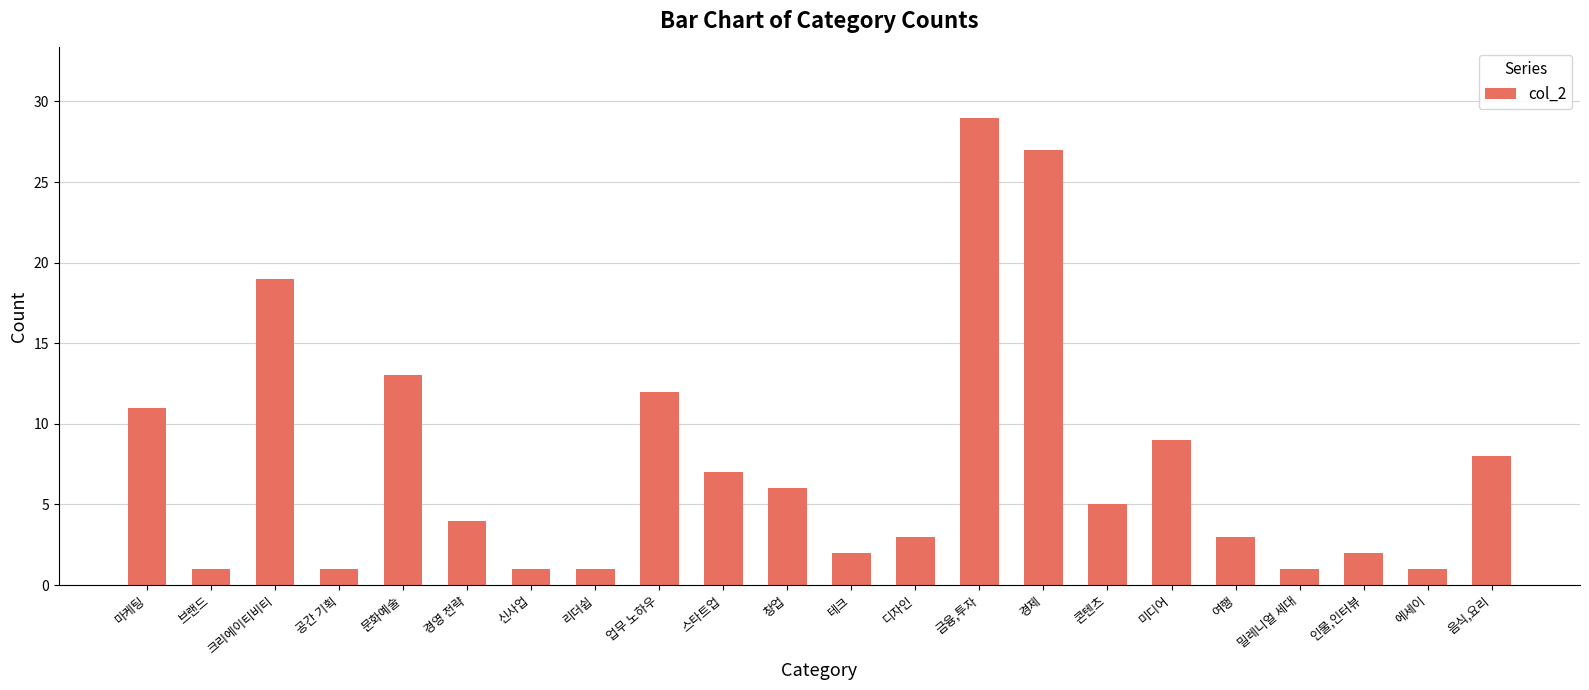

What is the approximate value at 밀레니얼 세대?

1